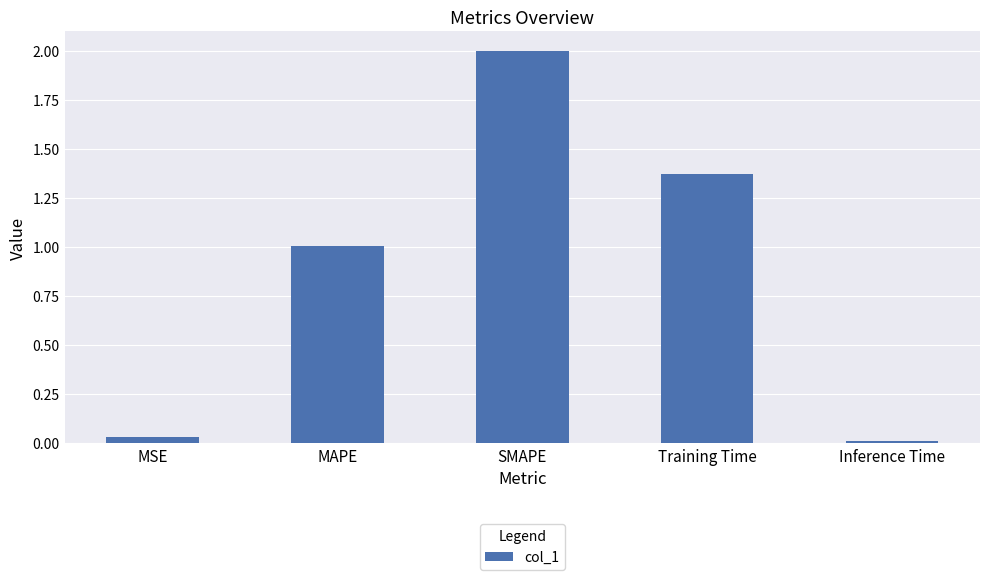

How many values are below 1?

2